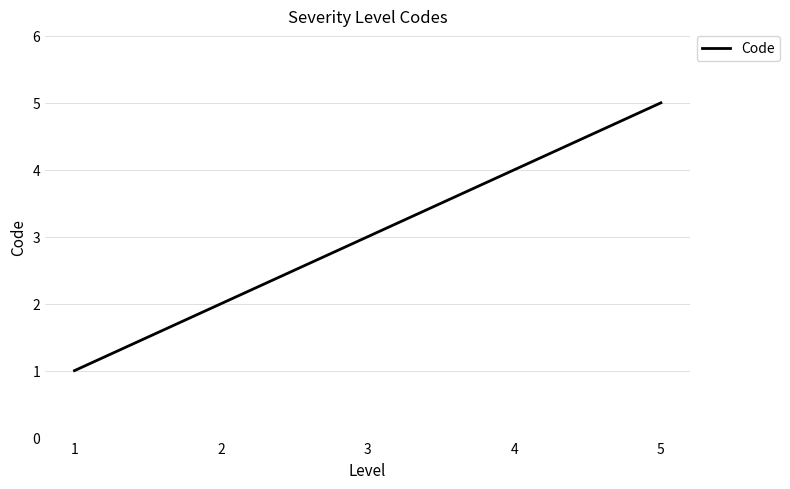

Count the number of data series in this chart.

1